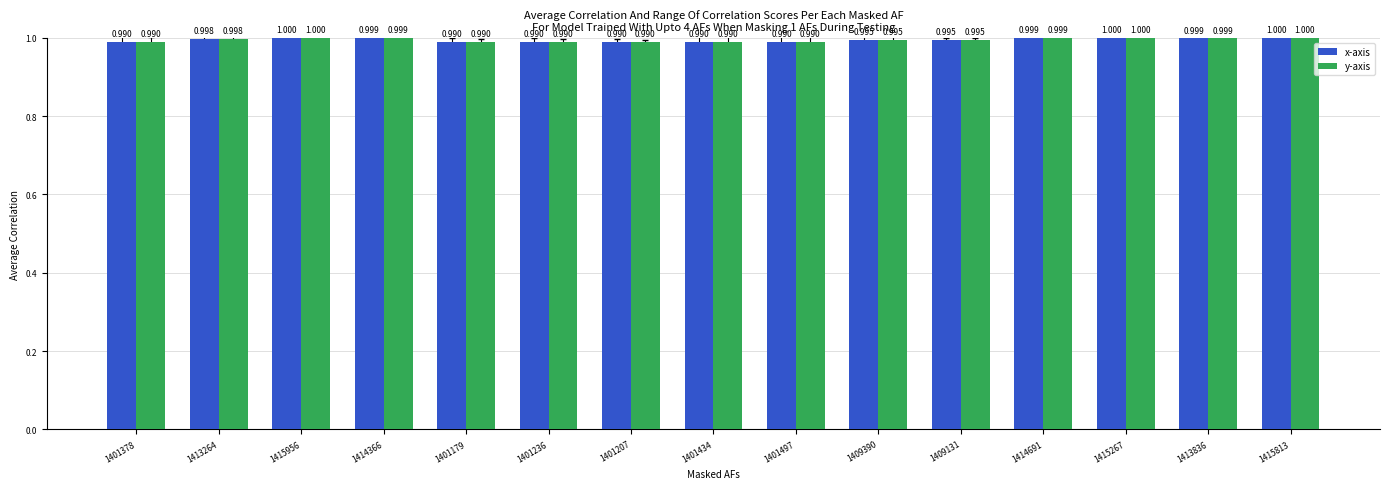

Is it true that x-axis equals 0.6 at 1401236?

False